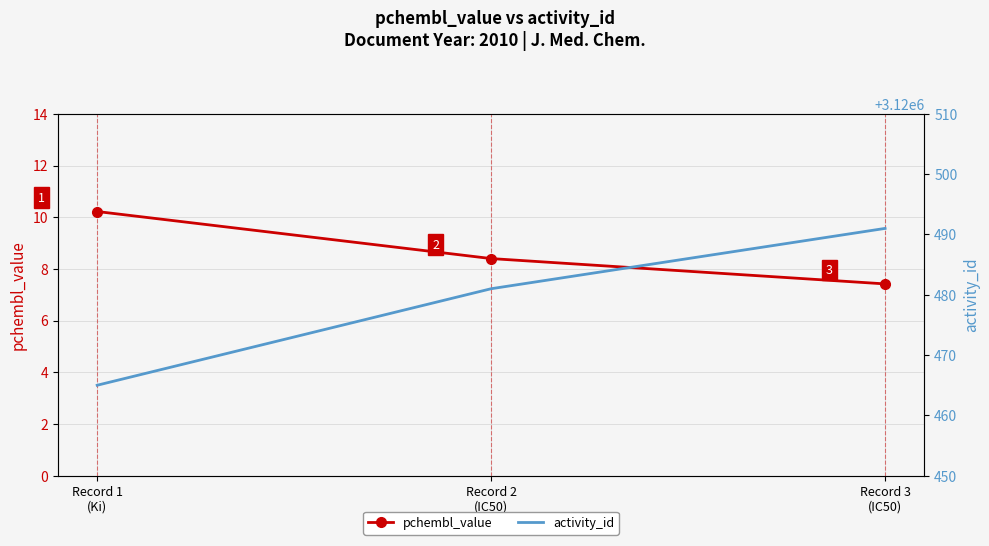

What is the maximum value shown in the chart?

3120491.0